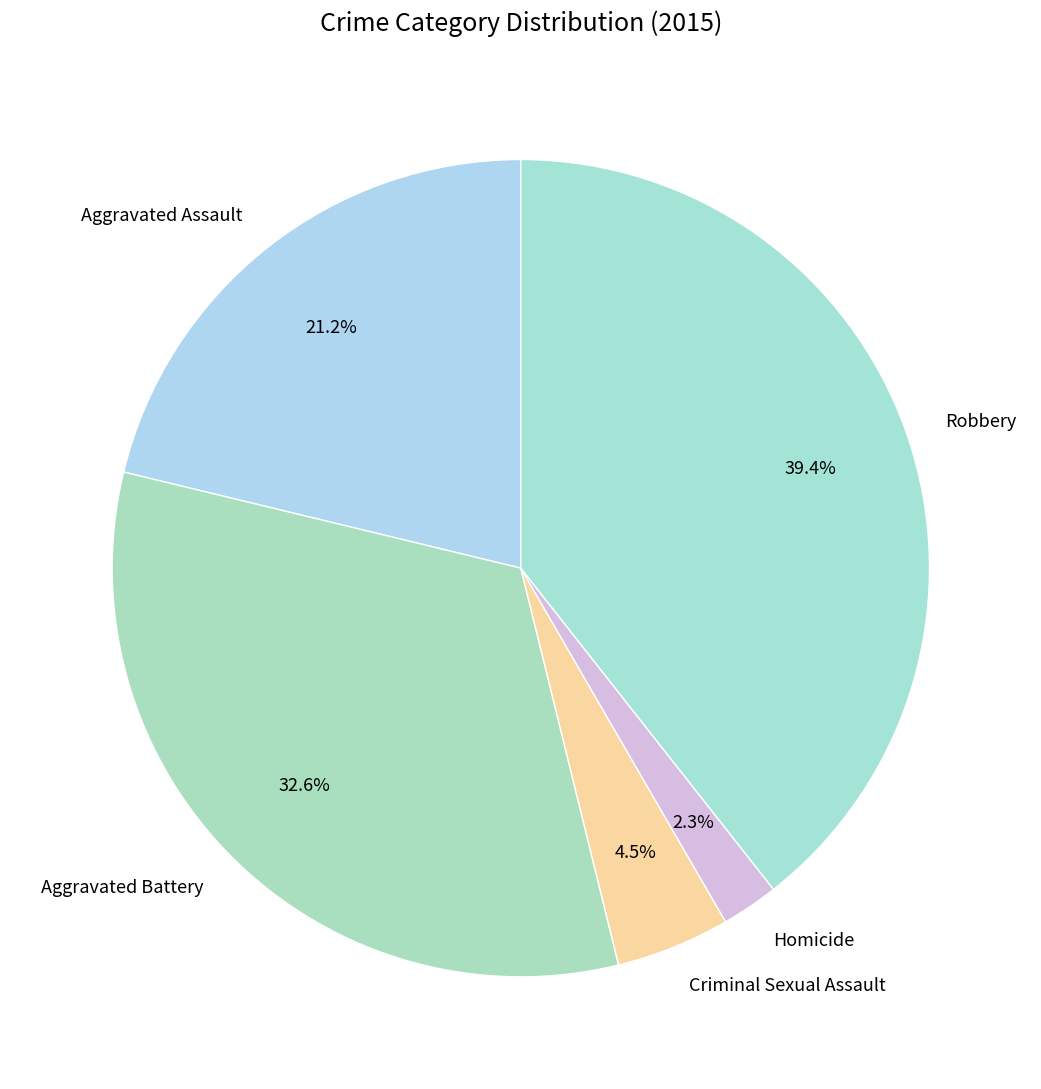

Count the number of slices in the pie.

5